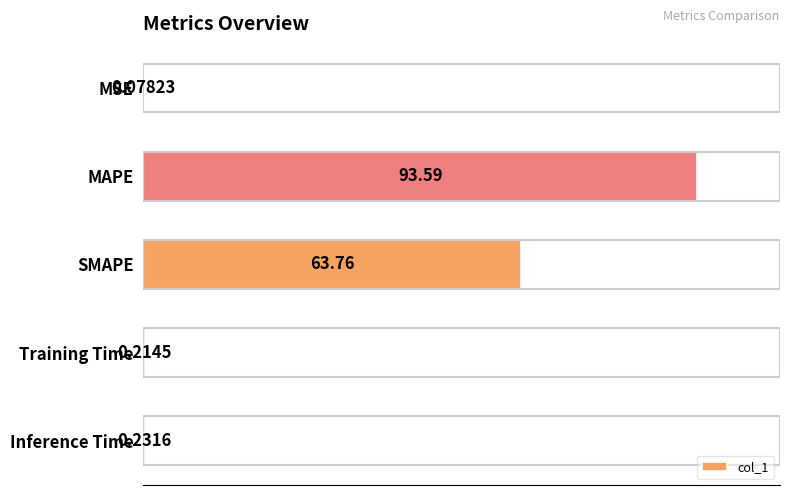

Which category has the highest value across all series?

MAPE